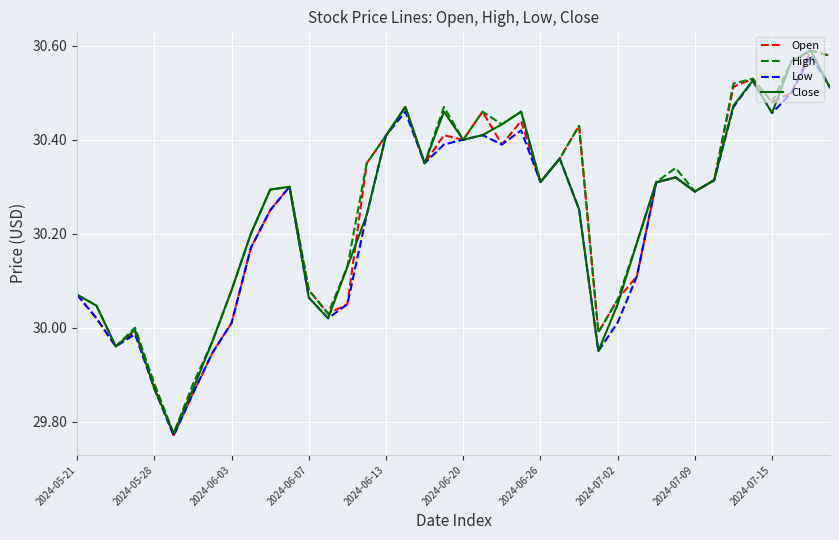

True or false: Low has more than 1 points higher than both neighbors.

True